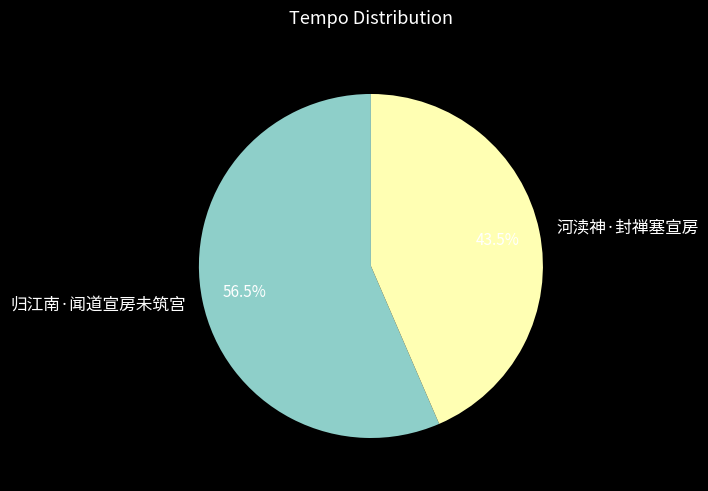

Does 河渎神·封禅塞宣房 represent more than half of the total?

No